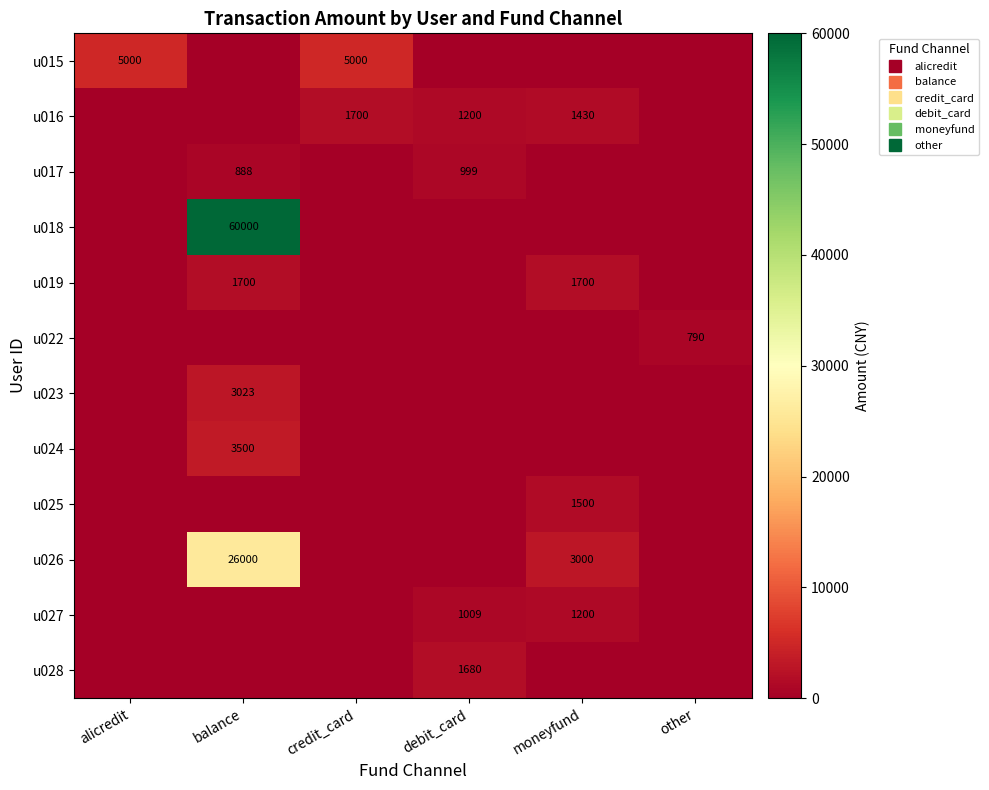

The value of u018 at alicredit is -25858.8. True or false?

False